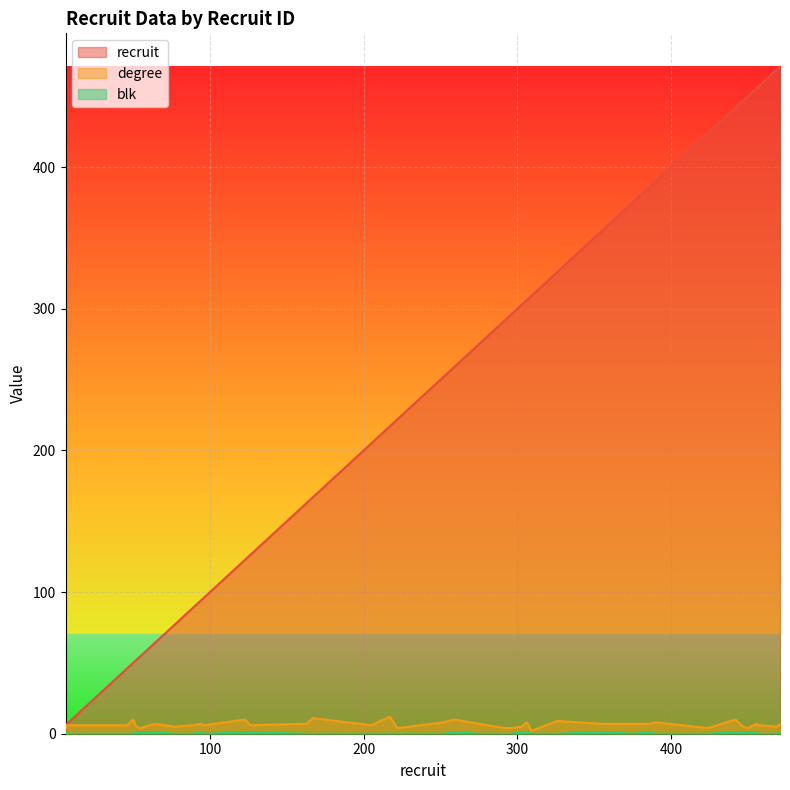

True or false: degree has more than 2 interior local peaks.

True